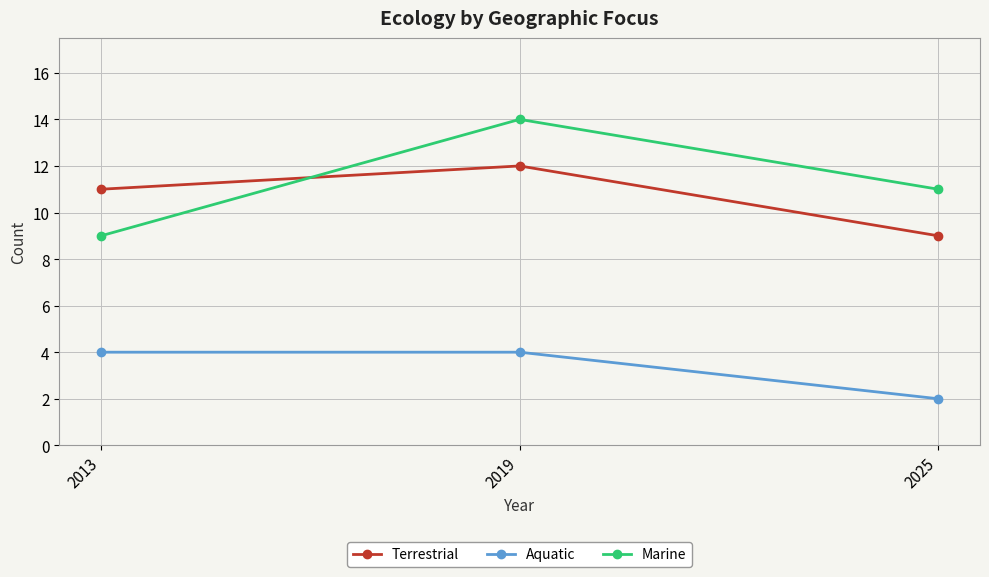

Reading left to right, list all the values displayed in this chart.

Terrestrial: 2013=11	2019=12	2025=9
Aquatic: 2013=4	2019=4	2025=2
Marine: 2013=9	2019=14	2025=11